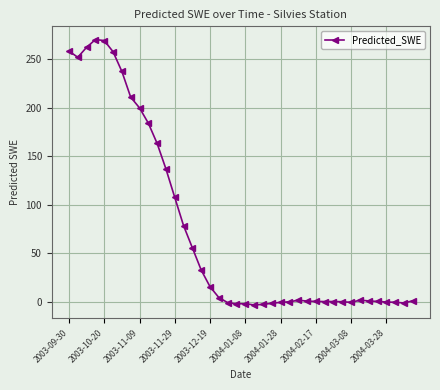

True or false: the data has more than 0 interior local peaks.

True